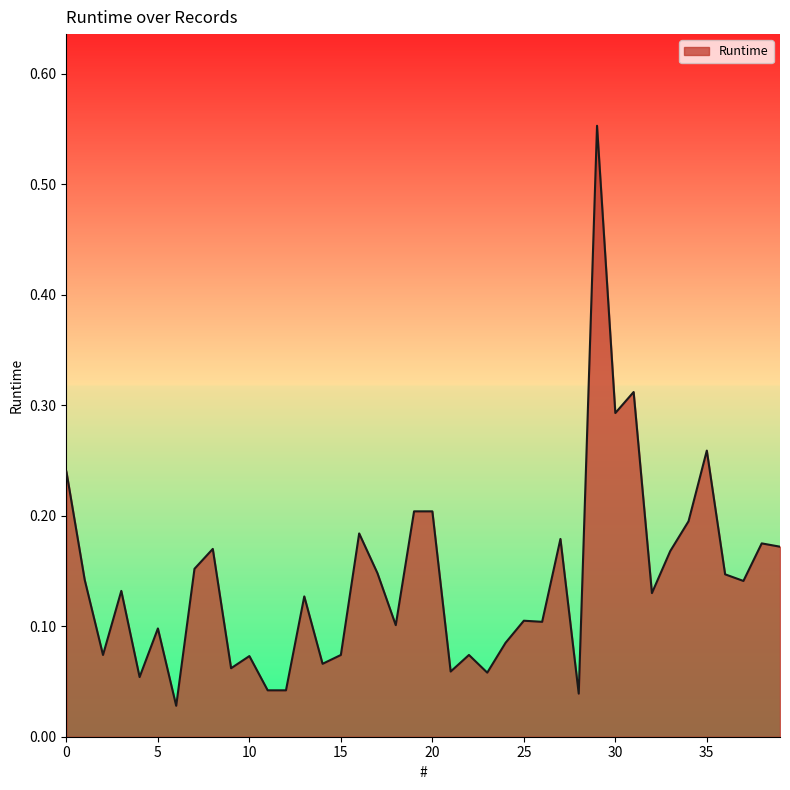

What is the difference between the maximum and minimum values?

0.5